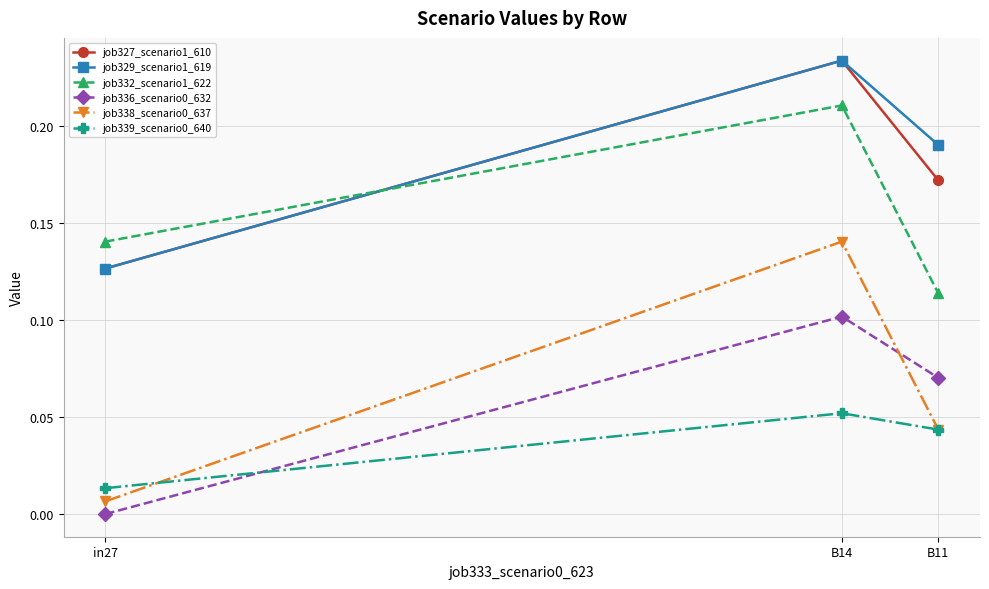

Where is job332_scenario1_622 nearest to the value 0?

B11